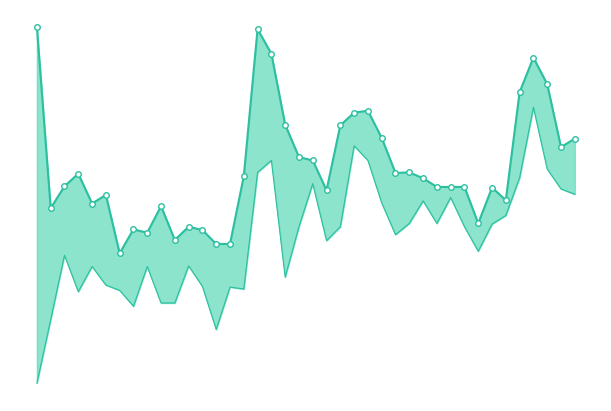

What is the value of the Low point at the 33rd from the left?

1698.2